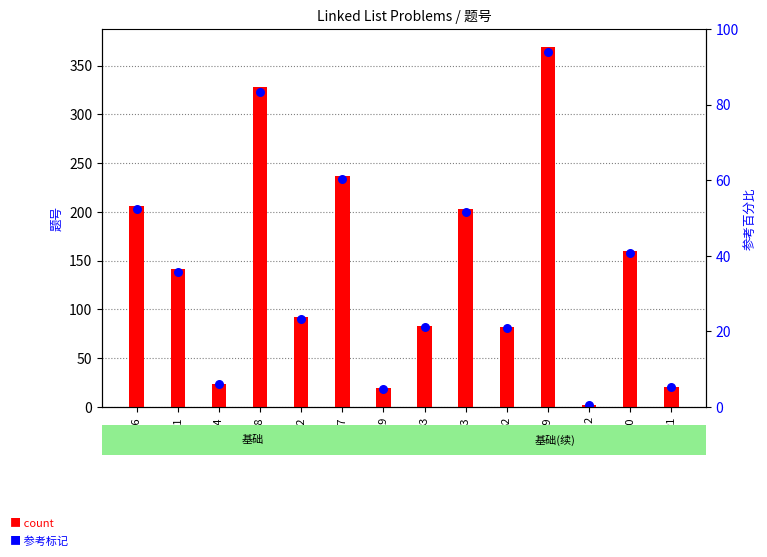

What are all the series names shown in the legend?

基础题号, 参考标记